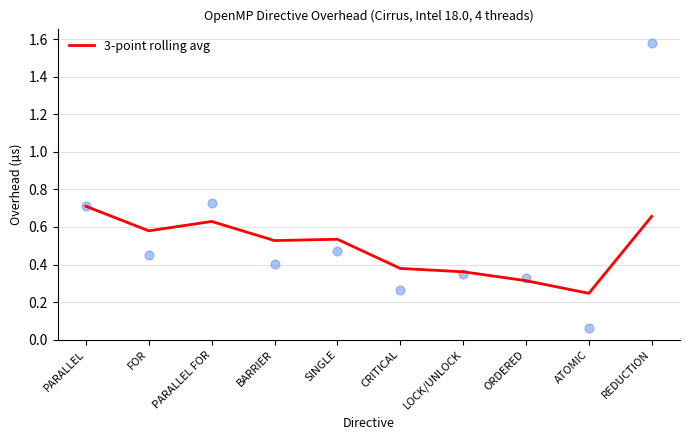

What is the change in value from PARALLEL FOR to ATOMIC?

-0.4